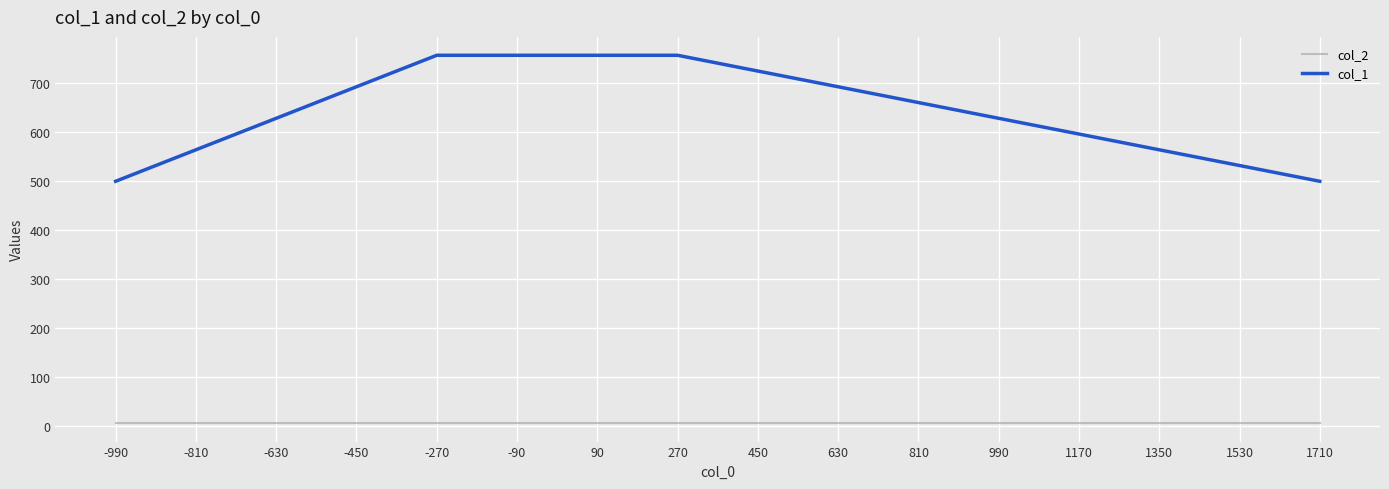

What is the sum of the col_1 values at 270 and -450?

1450.3